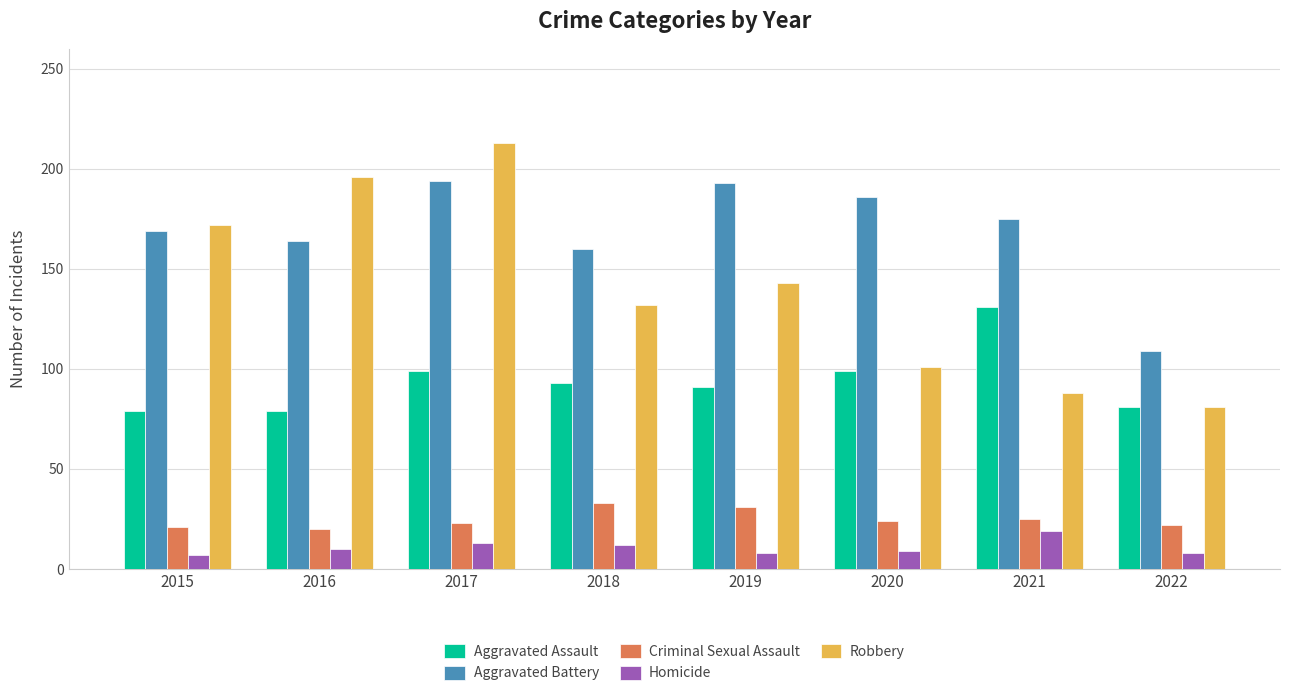

At which category is the sum across all series the highest?

2017